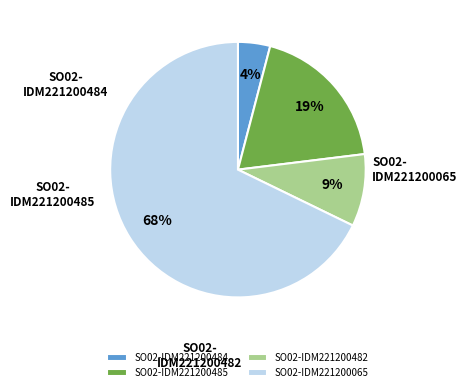

The SO02-IDM221200485 slice represents 7% of the pie. True or false?

False